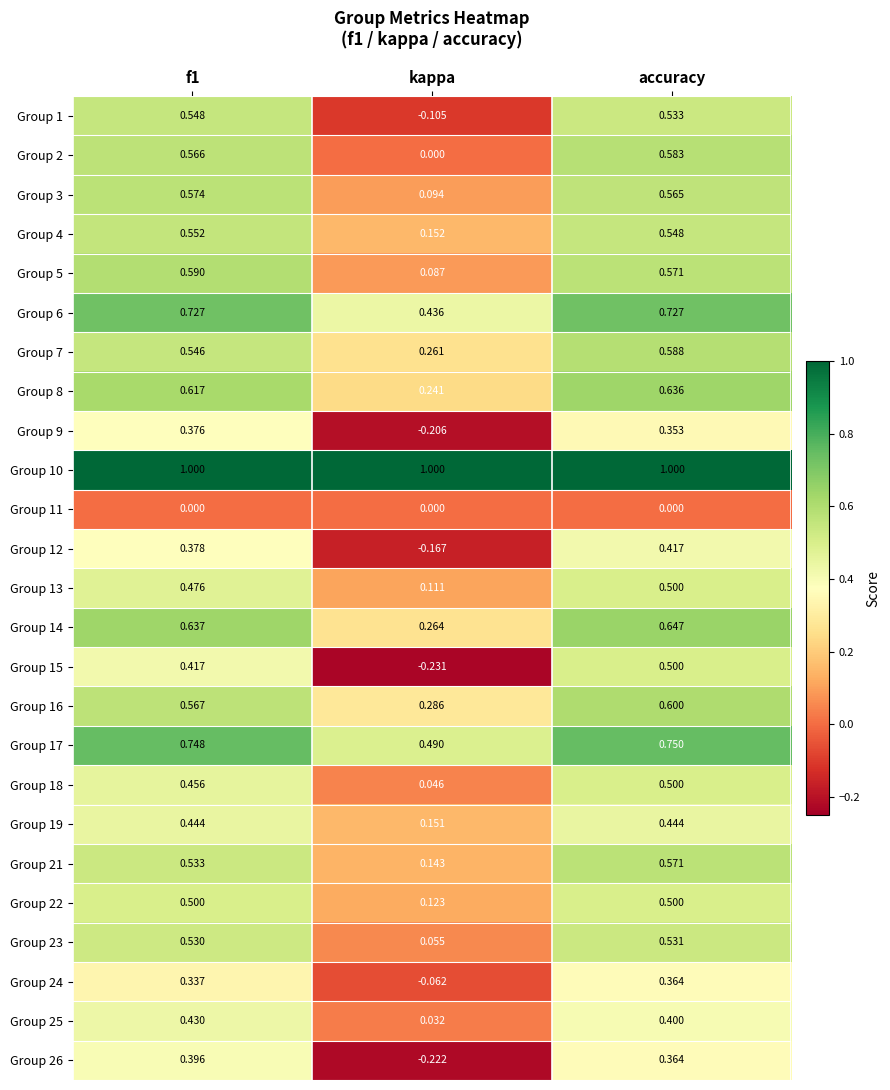

Where is Group 7 nearest to the value 0?

kappa